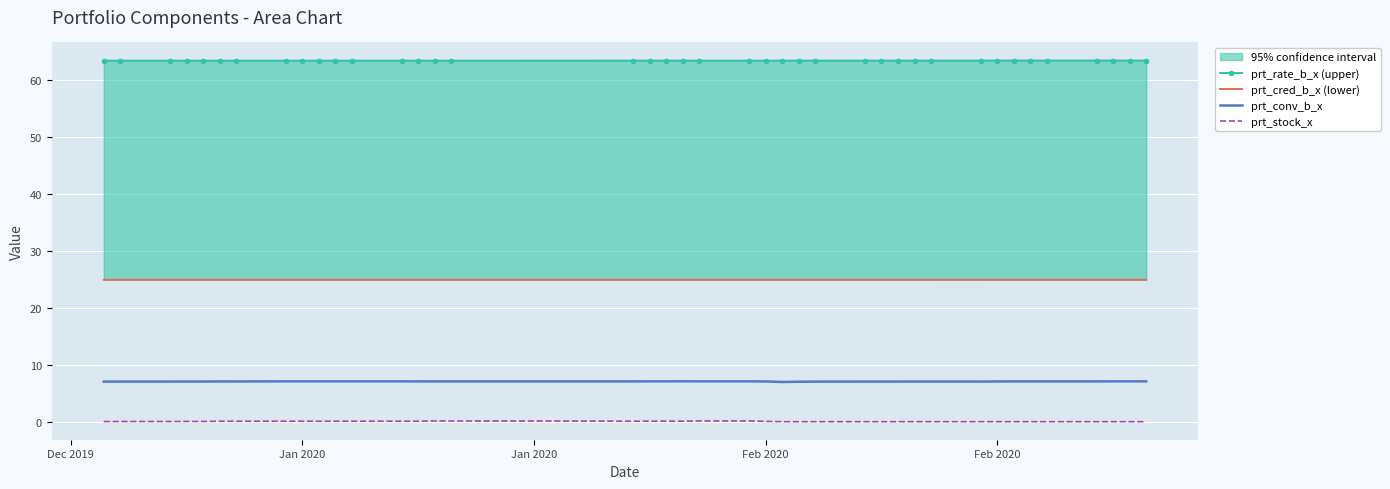

What is the greatest value displayed?

63.5